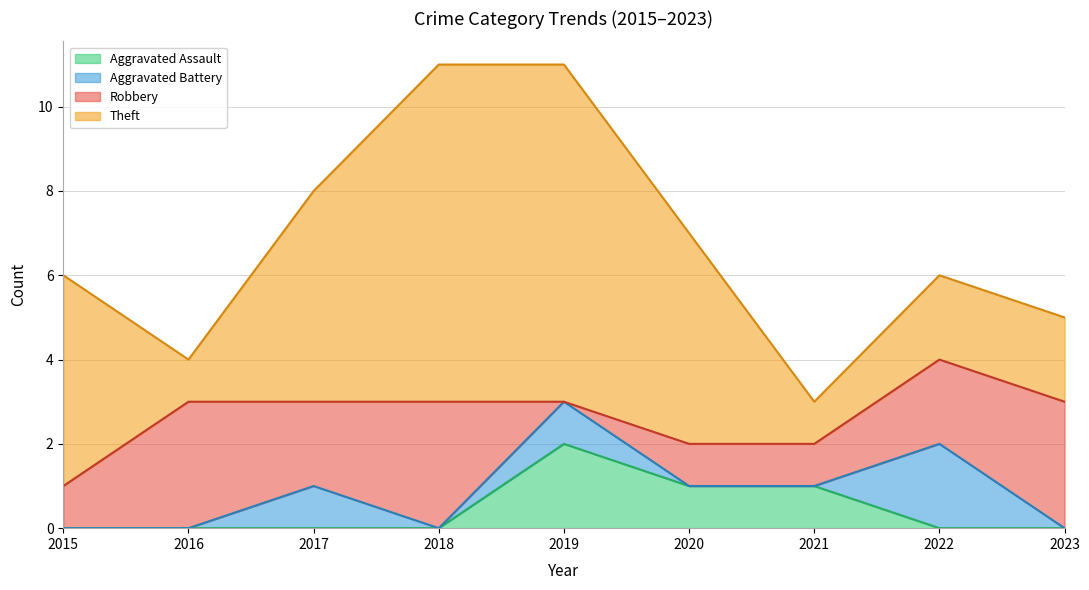

What is the spread (max minus min) of values at 2020?

5